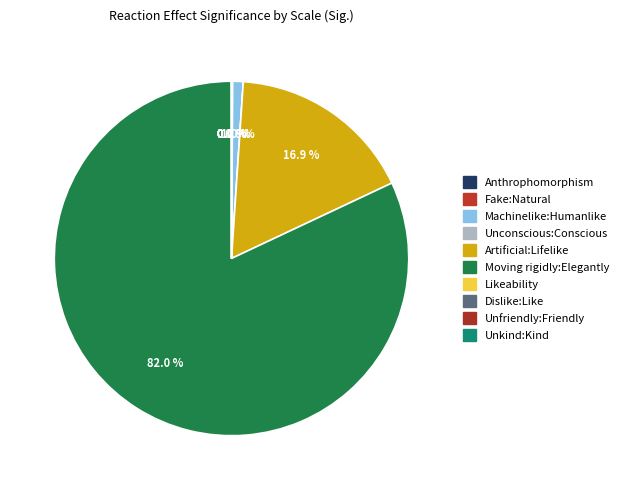

Is there any slice that represents more than half of the pie?

Yes